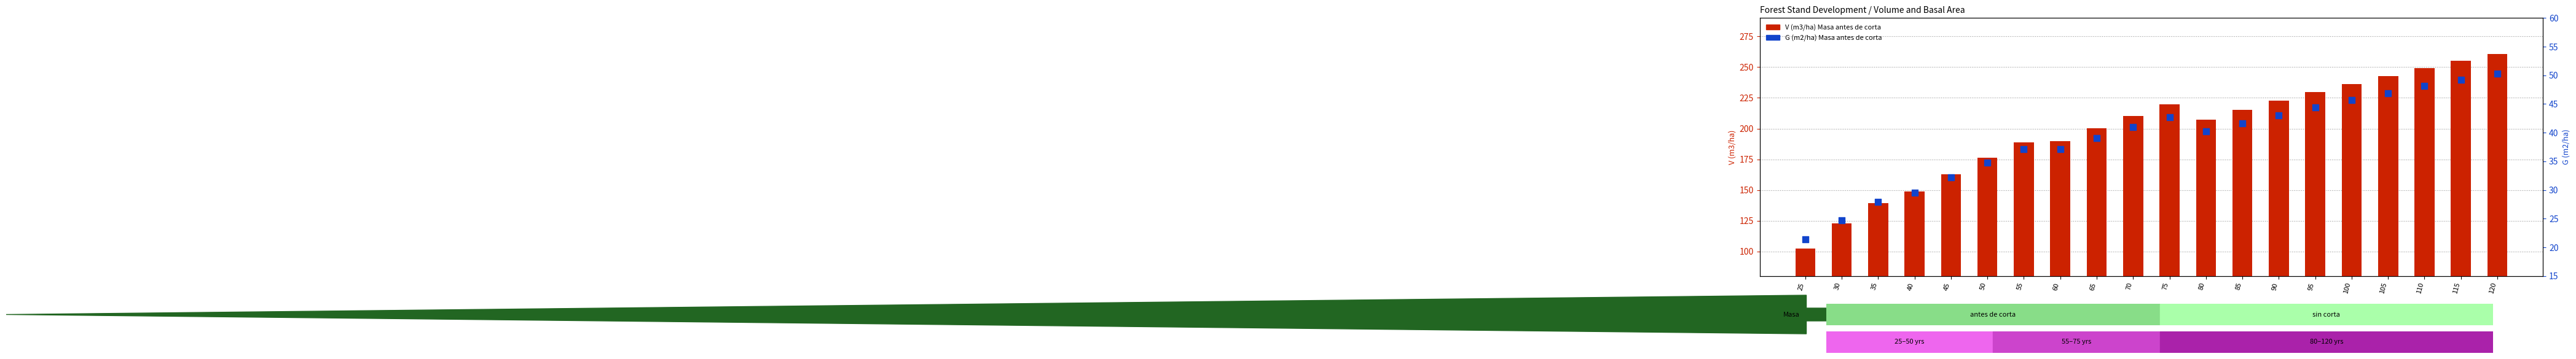

Which series reaches the minimum Y coordinate?

G (m2/ha) antes